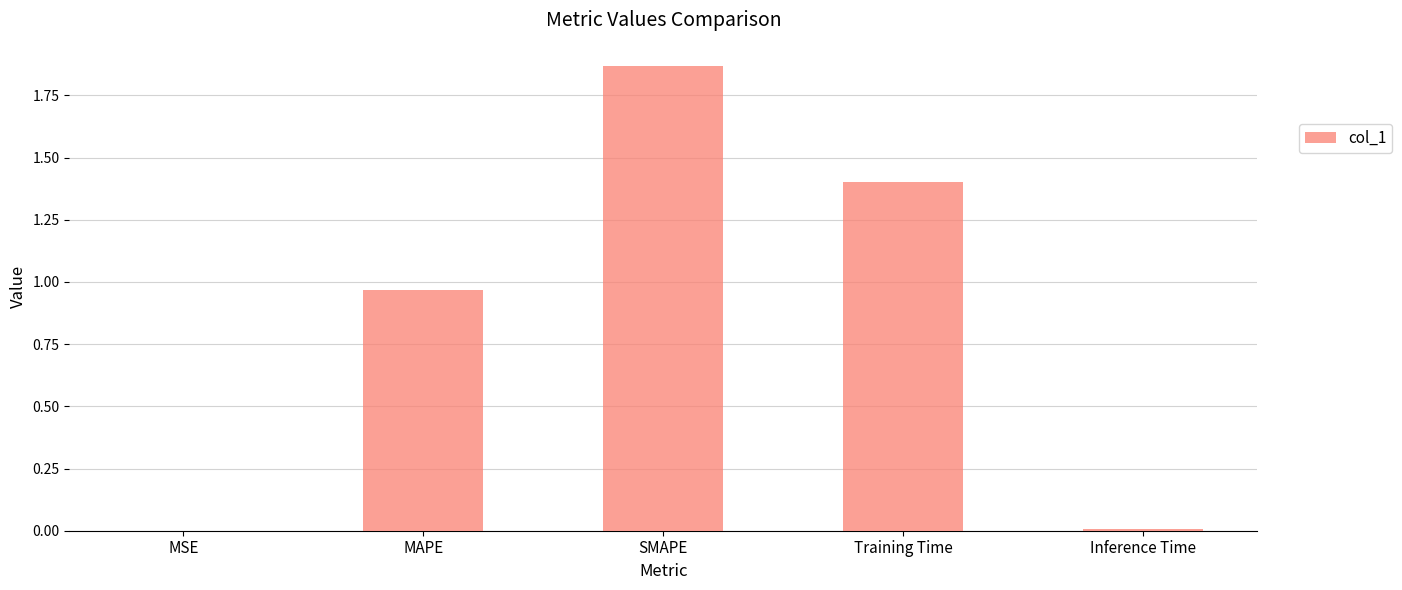

What is the sum of all values?

4.2